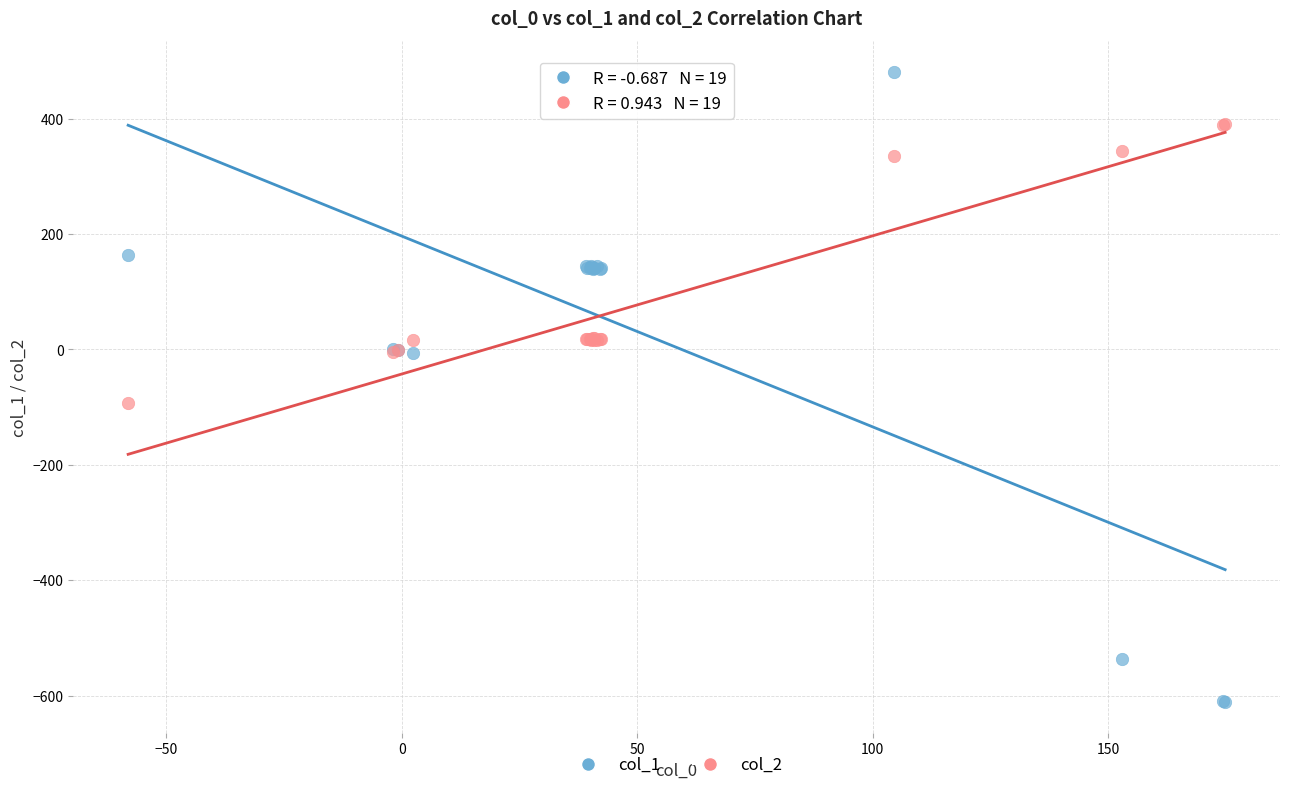

Across all series, what Y value is closest to -65?

-93.1